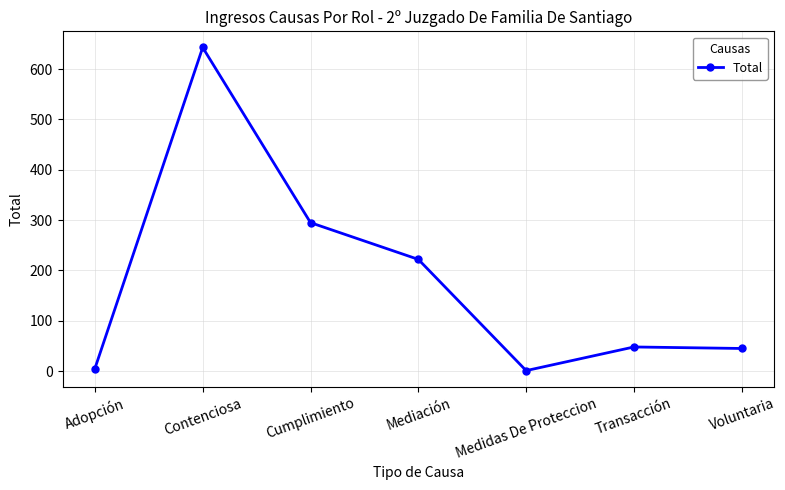

Which has a higher value, Voluntaria or Mediación?

Mediación